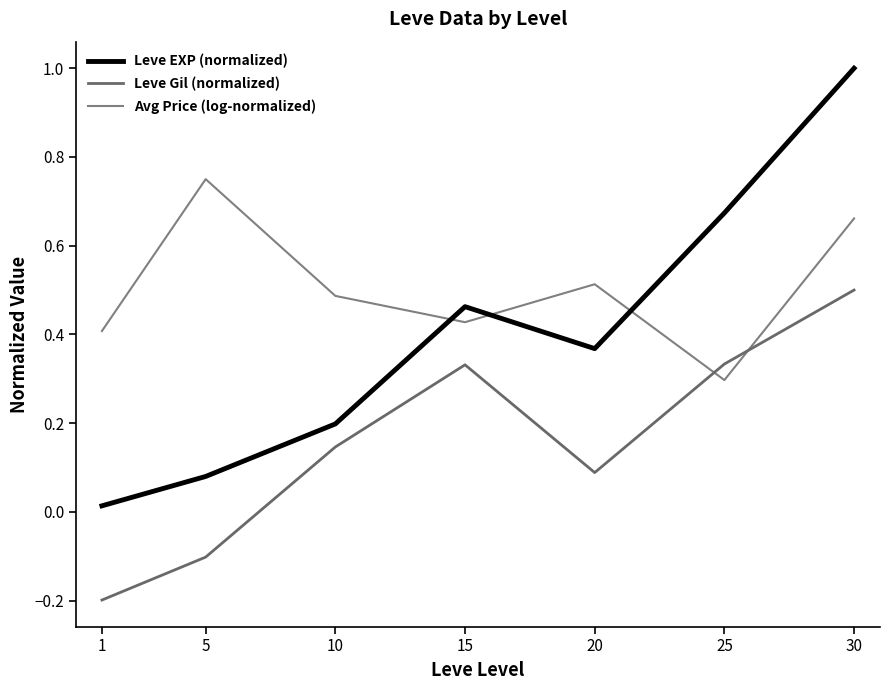

After their last crossing, which series has the higher values: Leve Gil (normalized) or Avg Price (log-normalized)?

Avg Price (log-normalized)